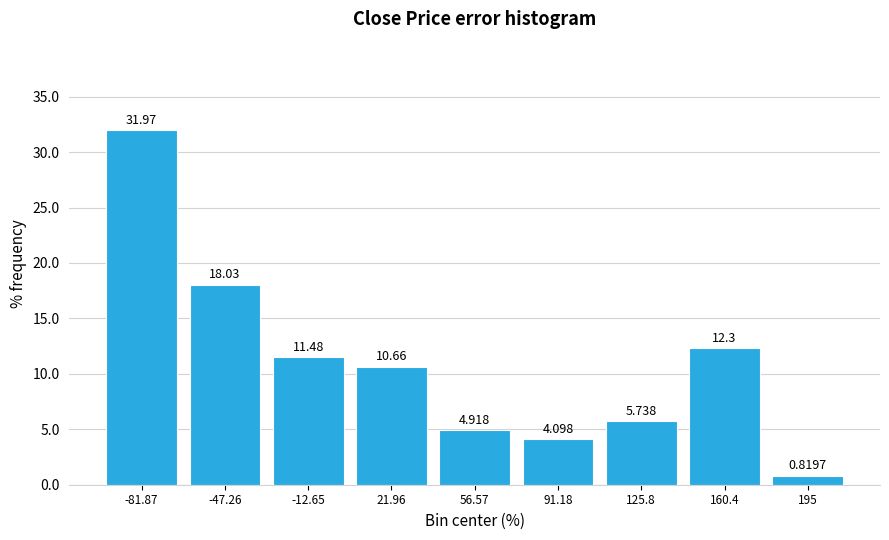

Over which range of the x-axis is the bar tallest?

-100 to -65